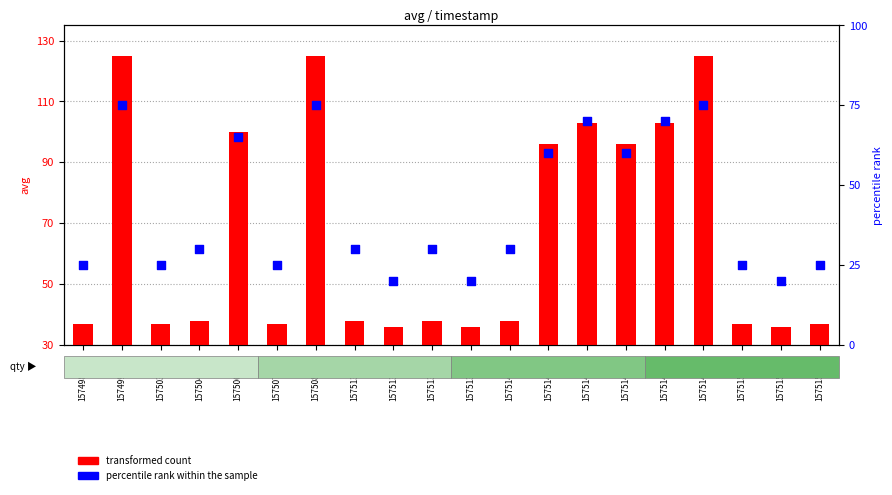

What are all the series names shown in the legend?

transformed count, percentile rank within the sample